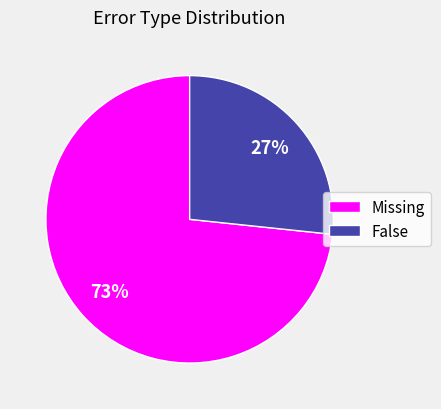

Rank the categories by value from highest to lowest.

Missing, False